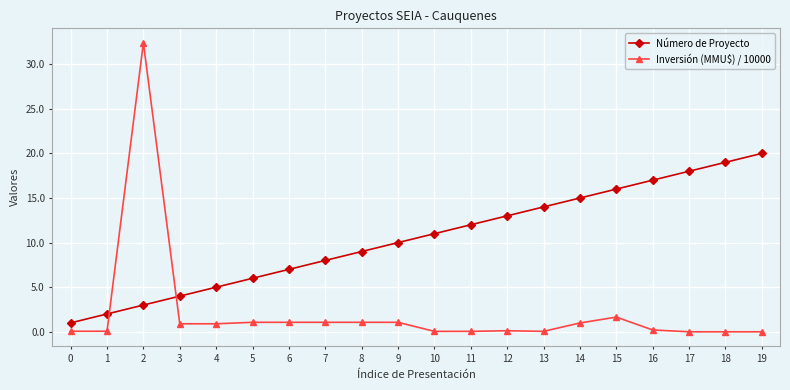

What is the sum of the Inversión (MMU$) / 10000 values at 18 and 9?

1.1